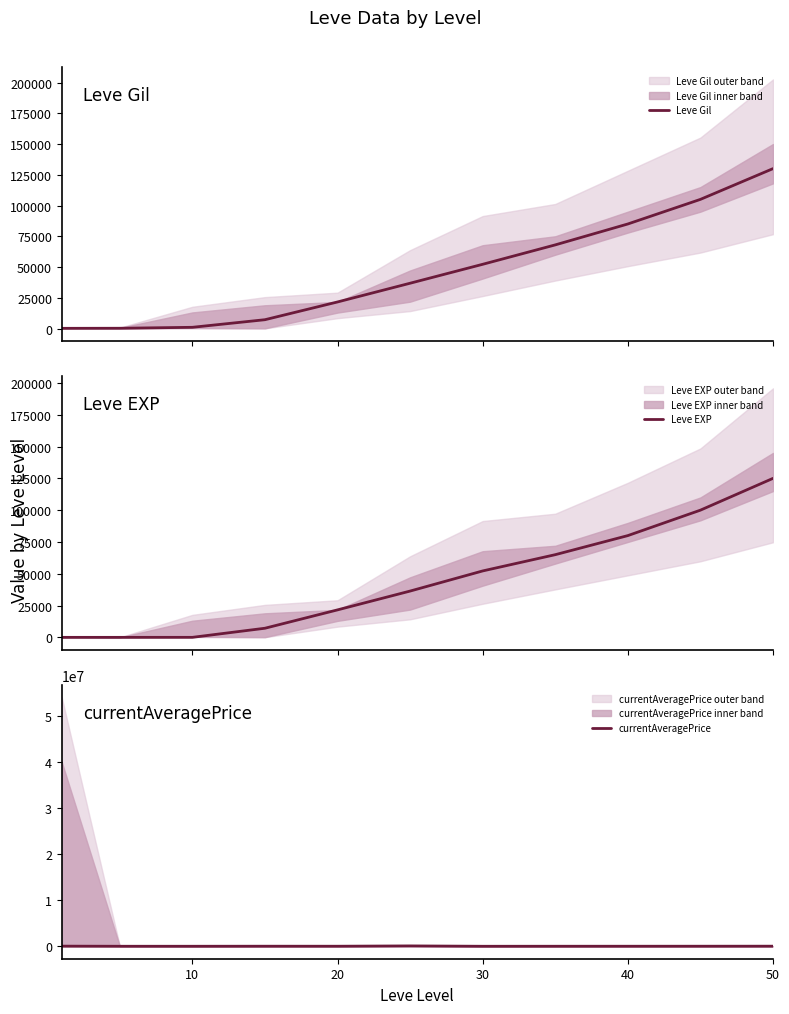

What is the highest value of the Leve EXP series?

125000